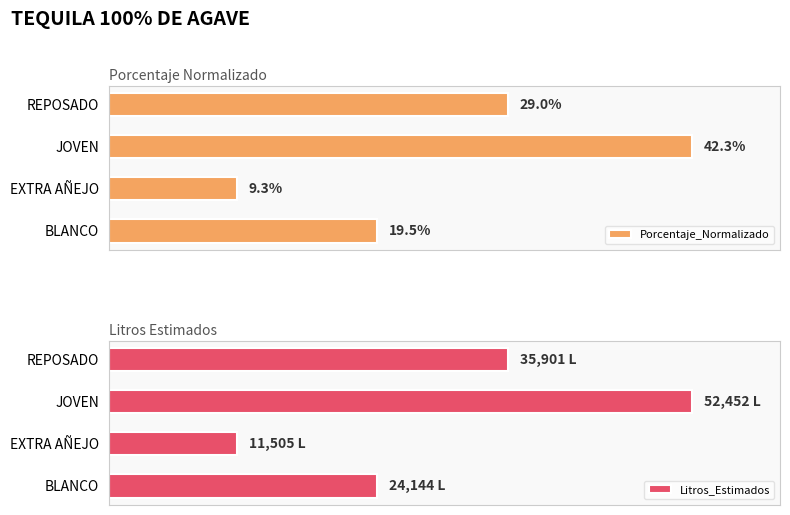

Which series has the largest total across all categories?

Porcentaje_Normalizado